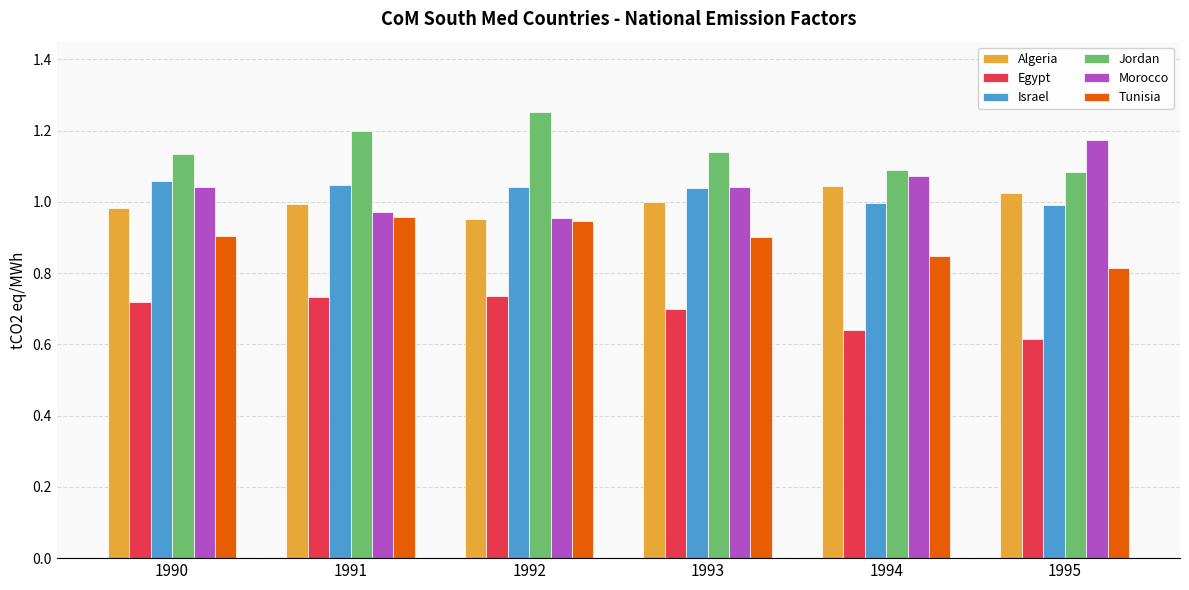

Which series has the largest total across all categories?

Jordan